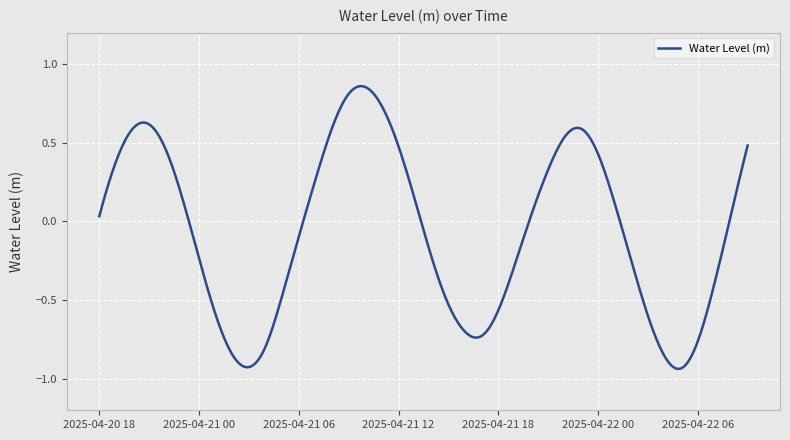

What is the difference between the maximum and minimum values?

1.8